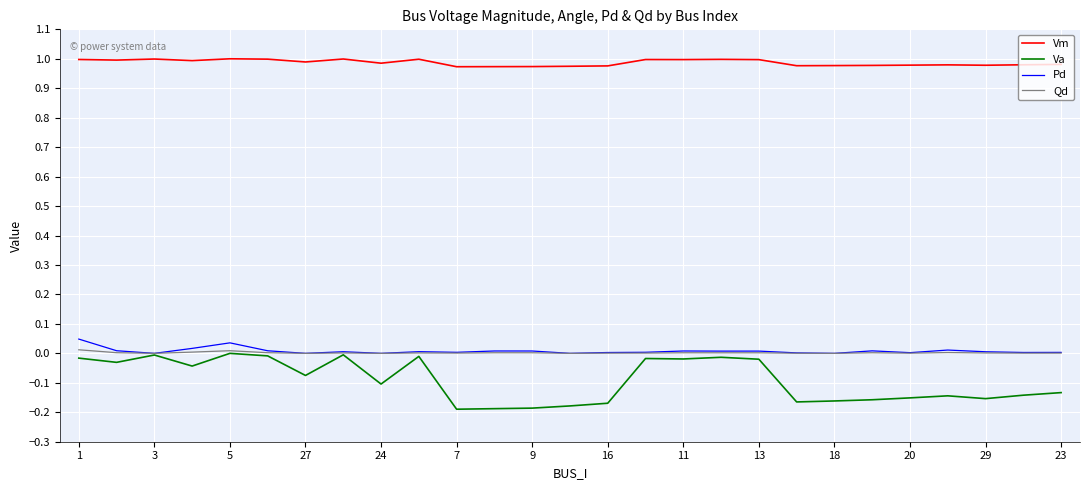

What is the sum of all Qd values?

0.1